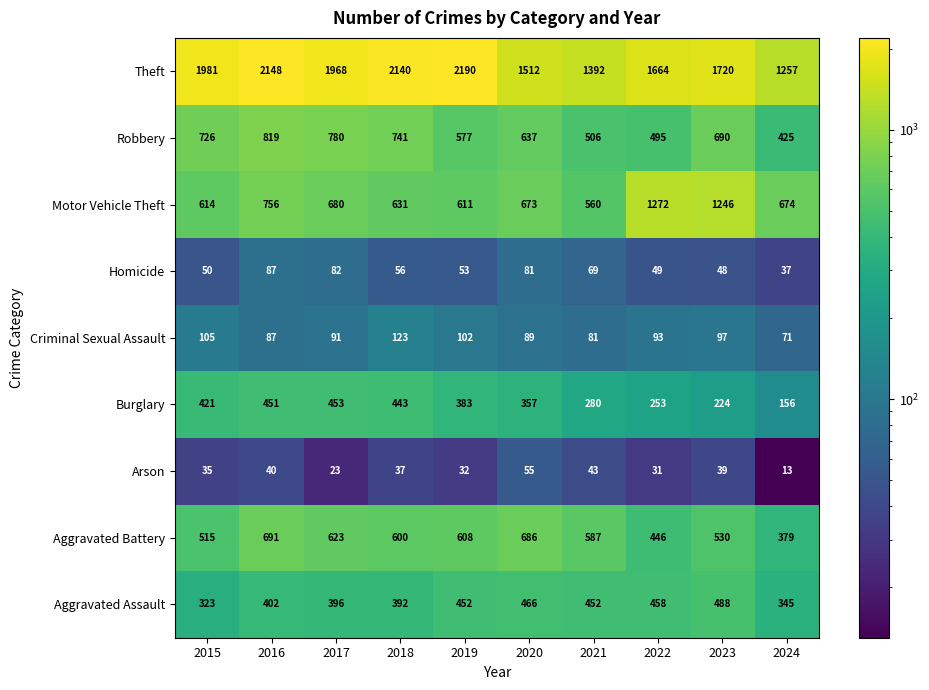

What is the difference between the second highest and minimum values in the Robbery series?

355